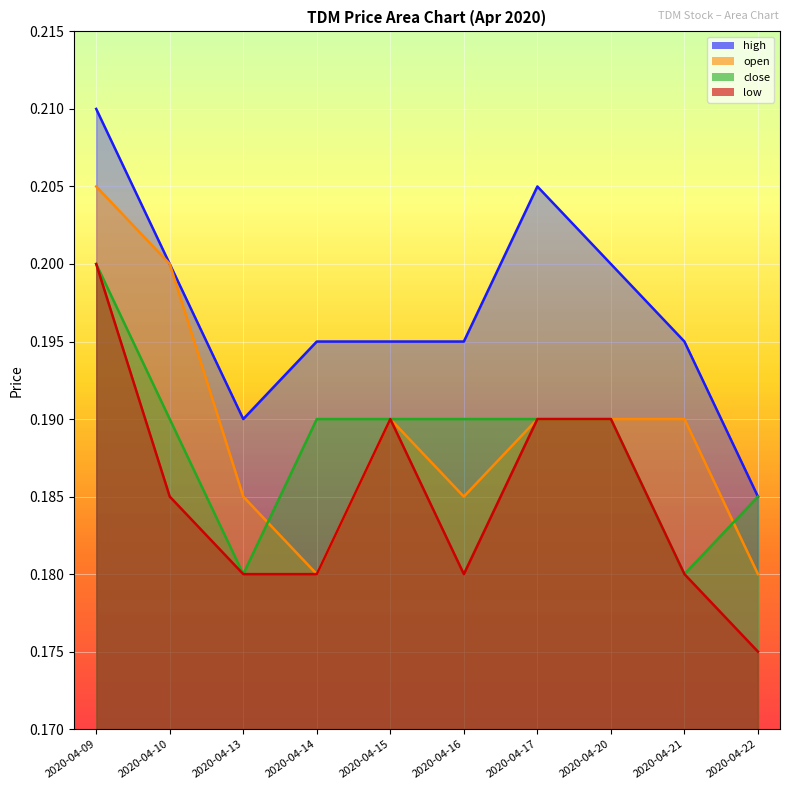

What is the sum of all high values?

2.0